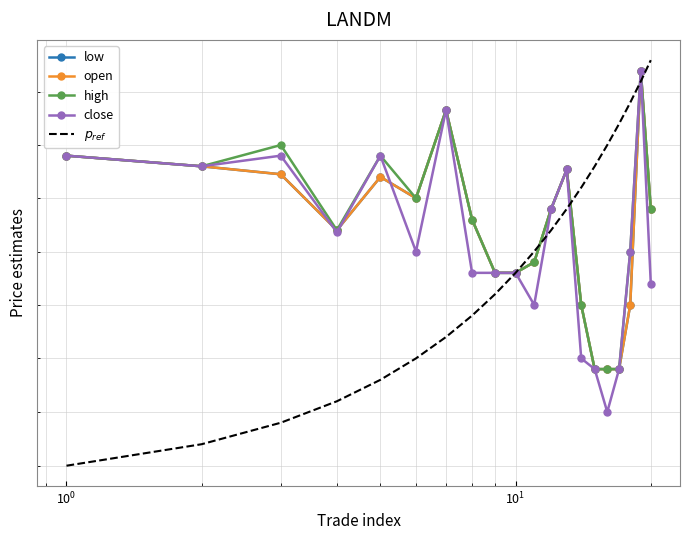

True or false: low and open intersect in this chart.

False